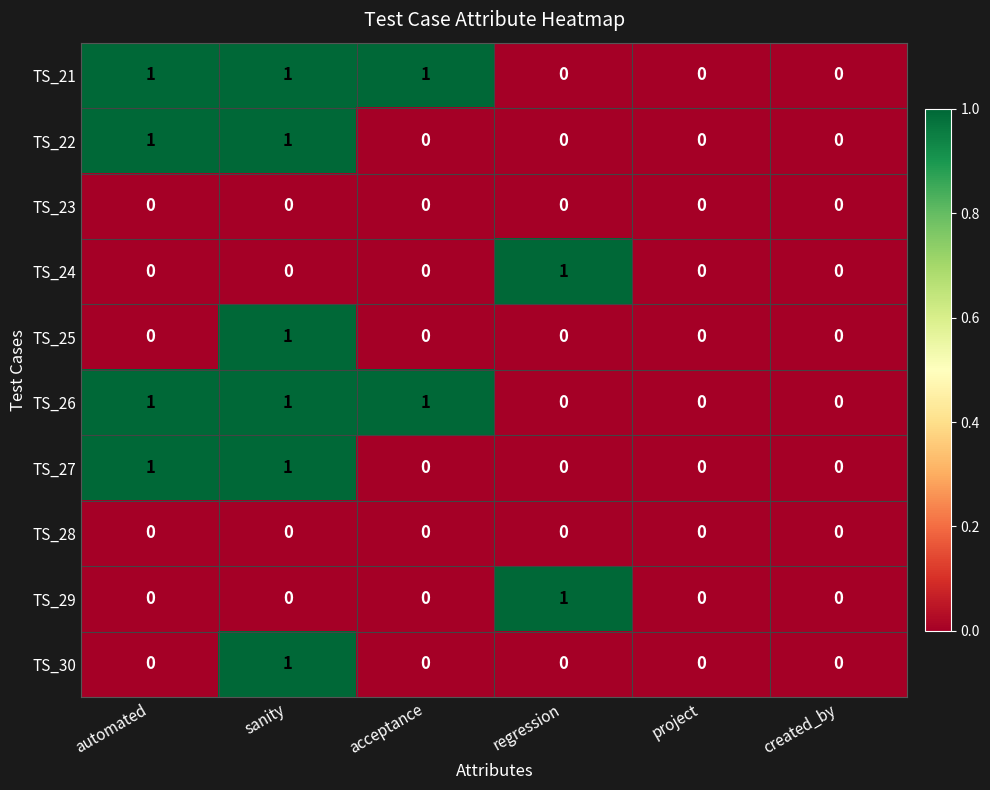

Is the value of TS_22 at sanity greater than the value of TS_24 at sanity?

Yes